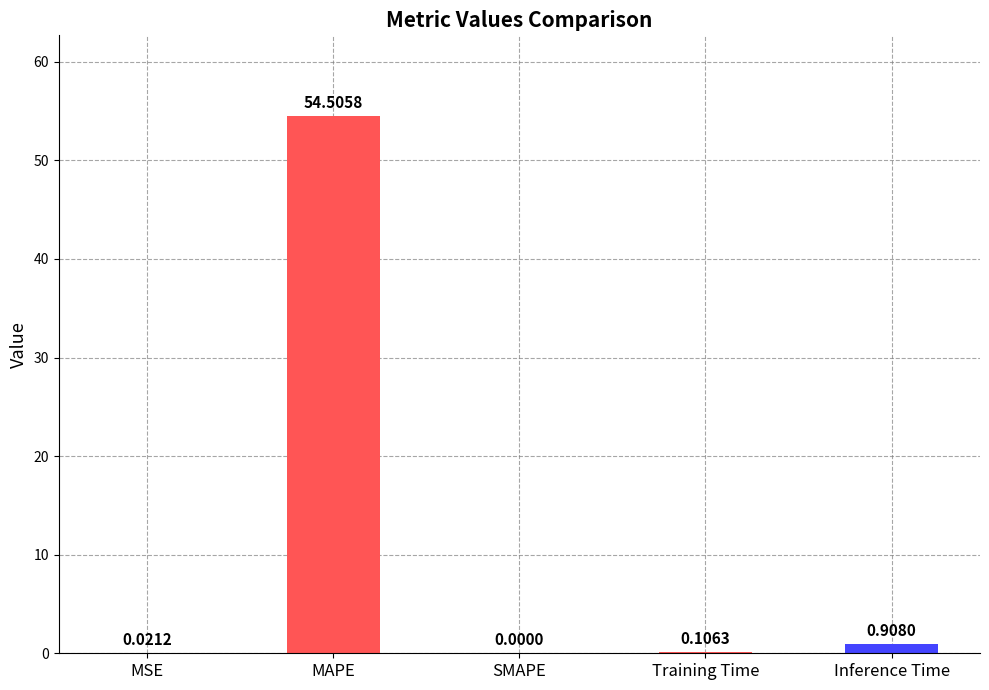

Which category has the highest value across all series?

MAPE